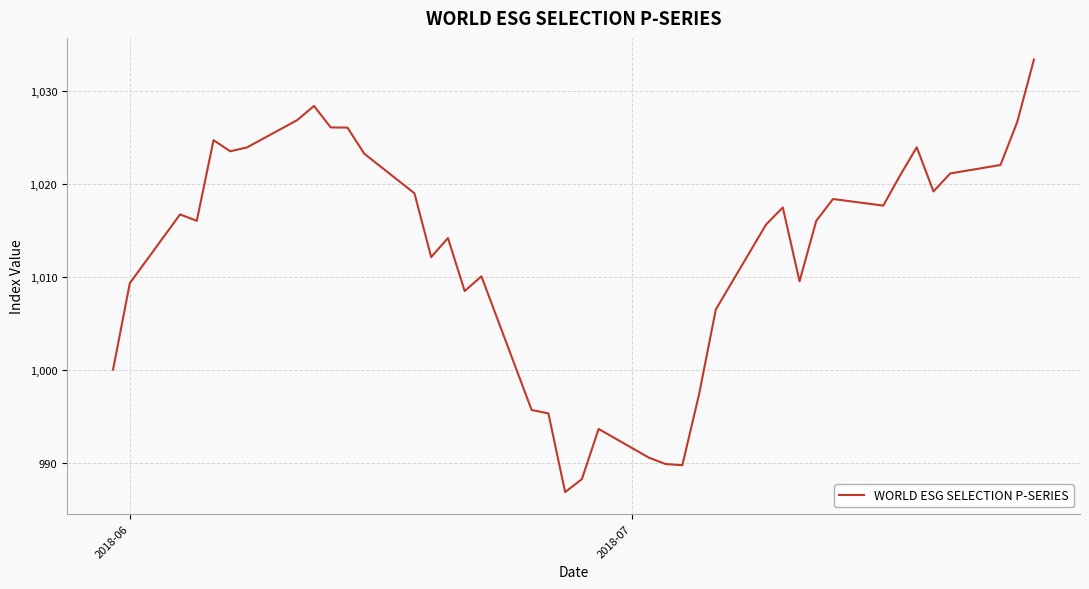

What is the difference between the maximum and minimum values?

46.5